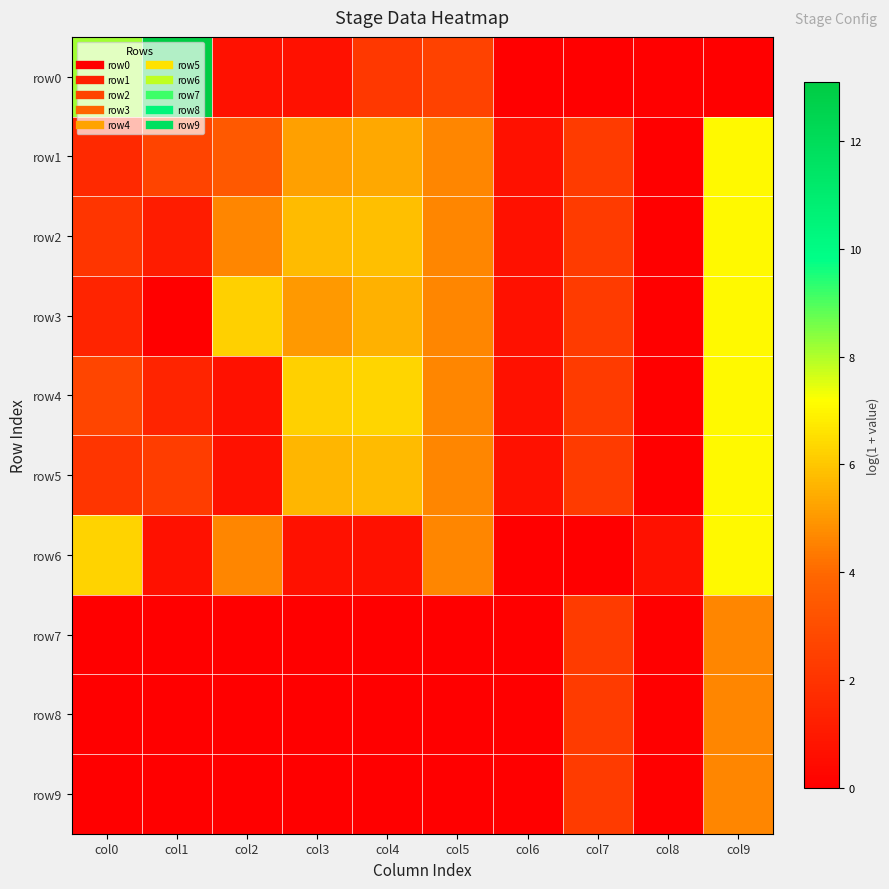

List the series in order of their peak value, highest first.

row0, row6, row1, row2, row3, row4, row5, row7, row8, row9